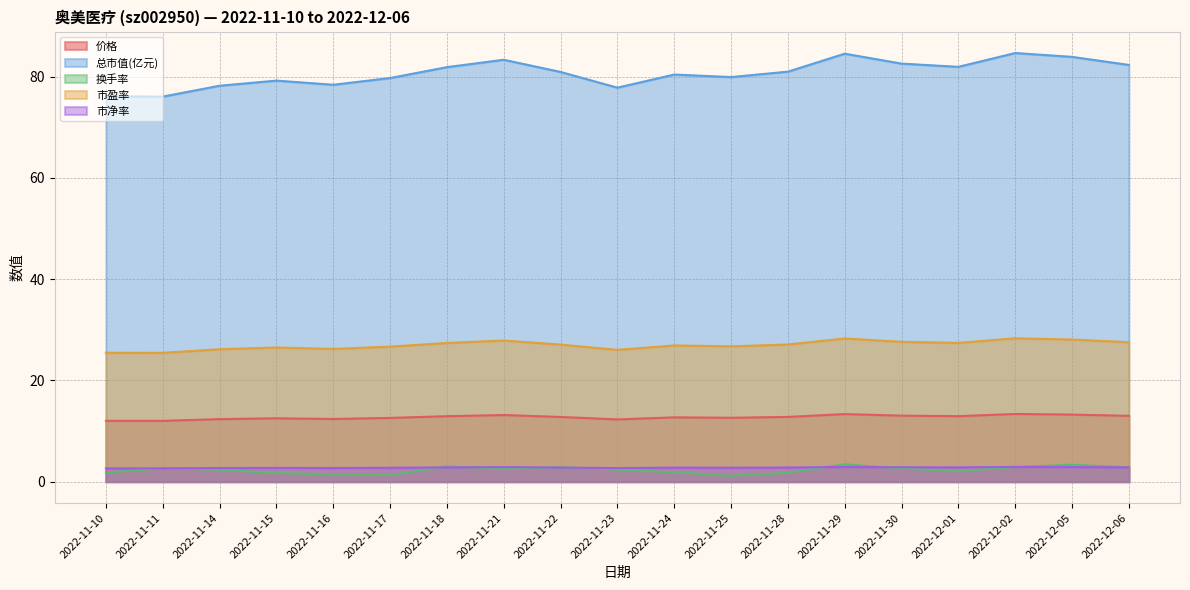

At how many categories does at least one series exceed 37?

19